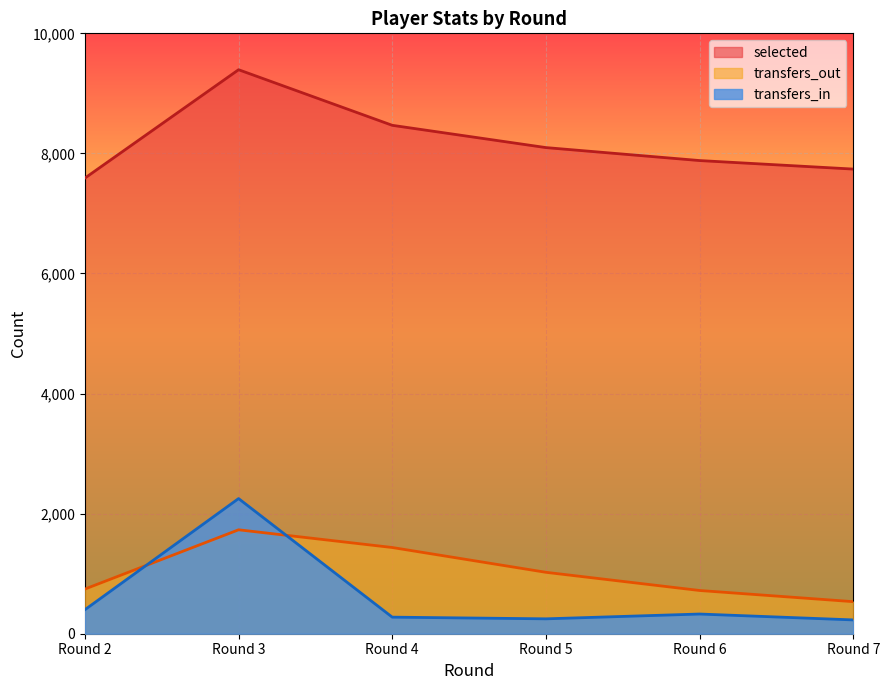

At which category is the sum across all series the highest?

Round 3